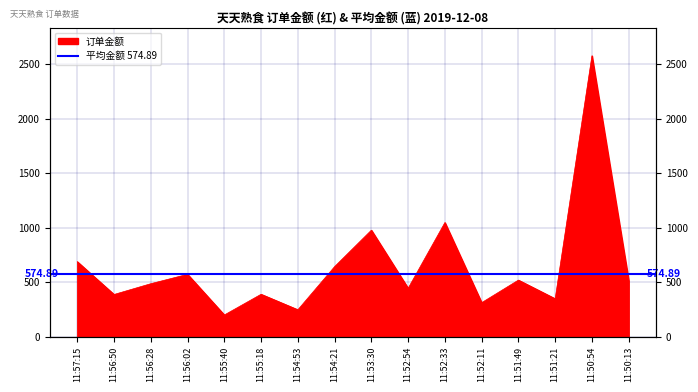

What is the label of the 2nd point from the left?

11:56:50